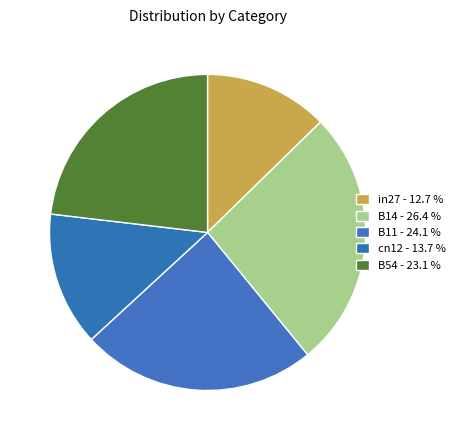

Which has a higher value, in27 or B14?

B14